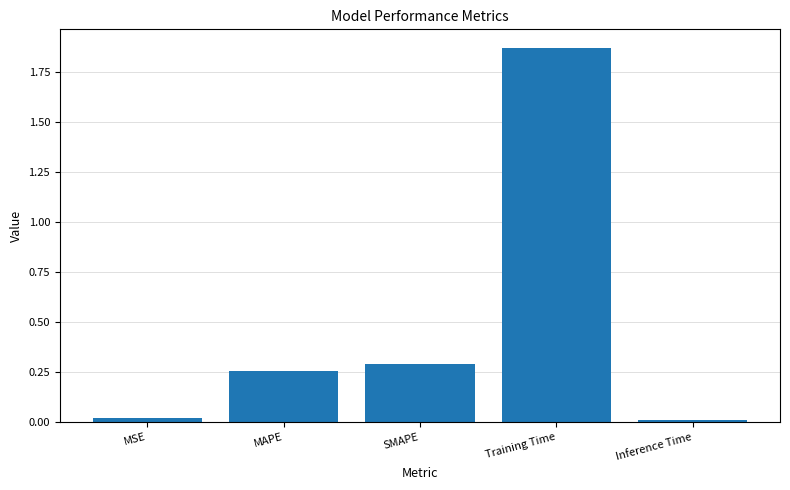

What is the change in value from SMAPE to Training Time?

+1.6